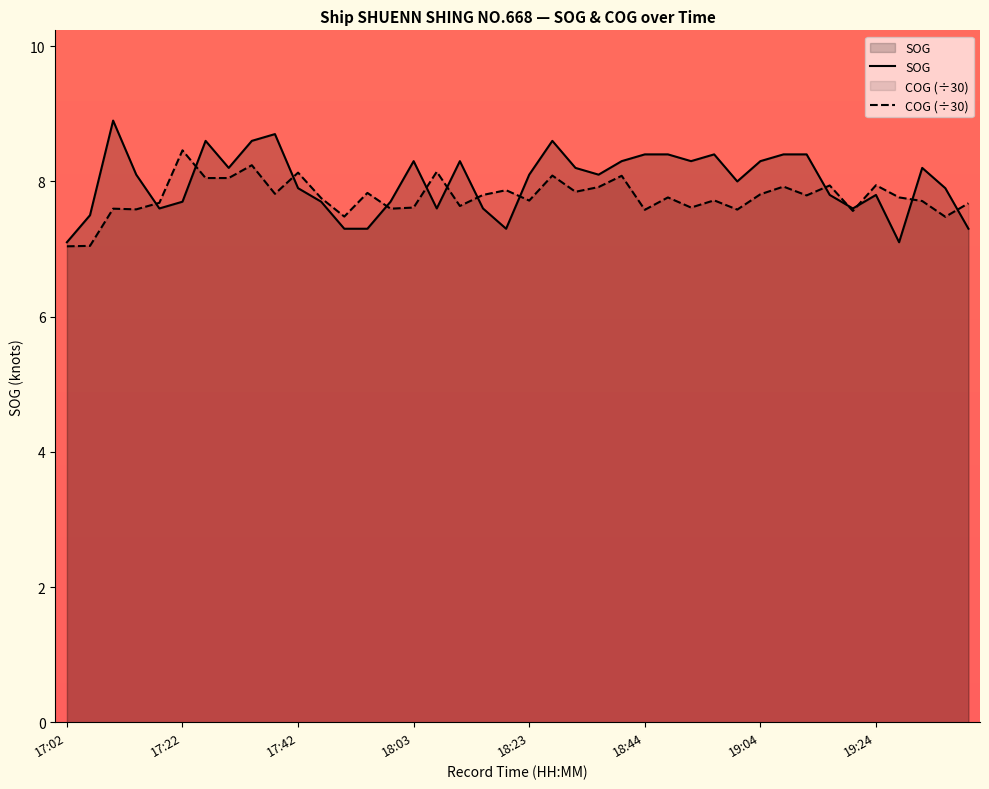

What is the label of the 8th point from the left?

17:30